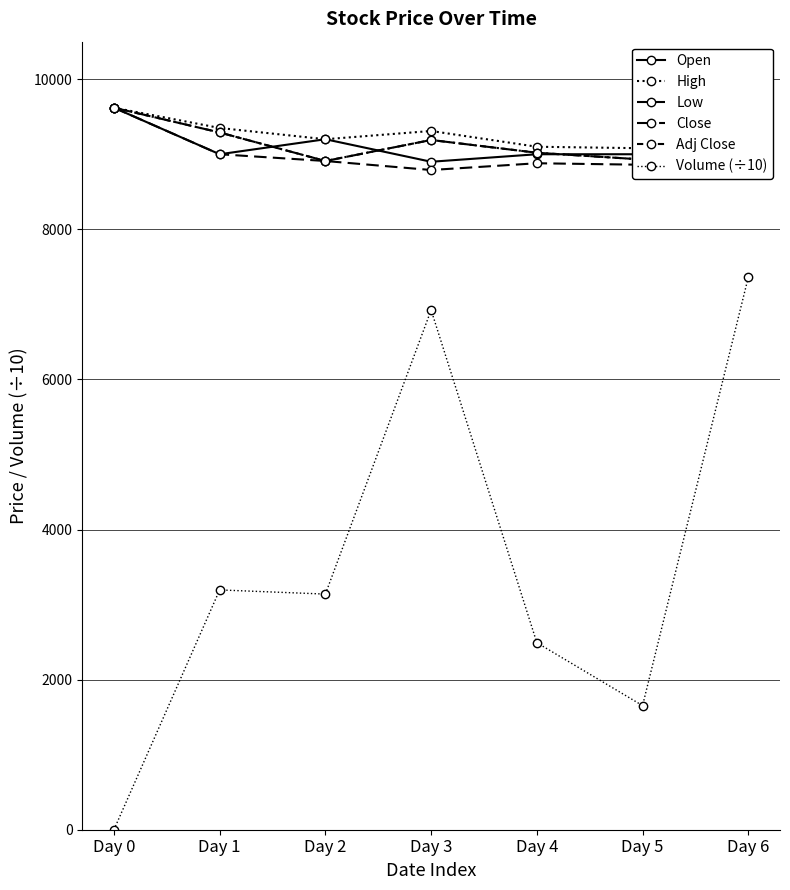

What is the average value of the Adj Close series?

9222.9